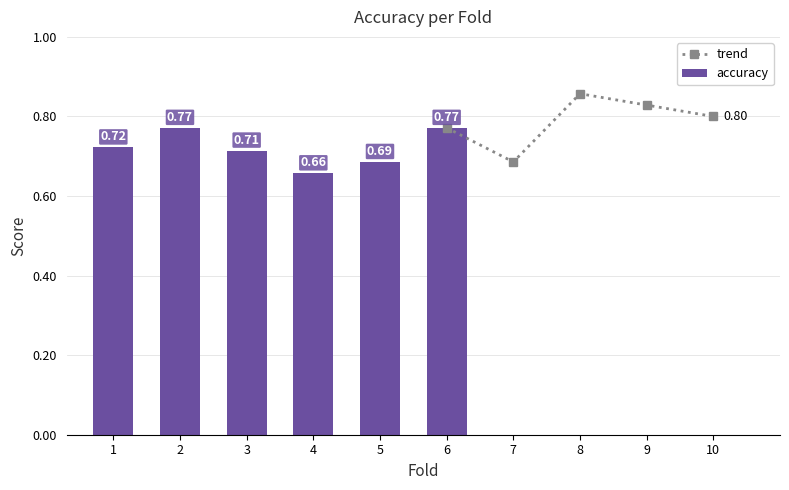

How many interior local peaks does the trend series have?

1